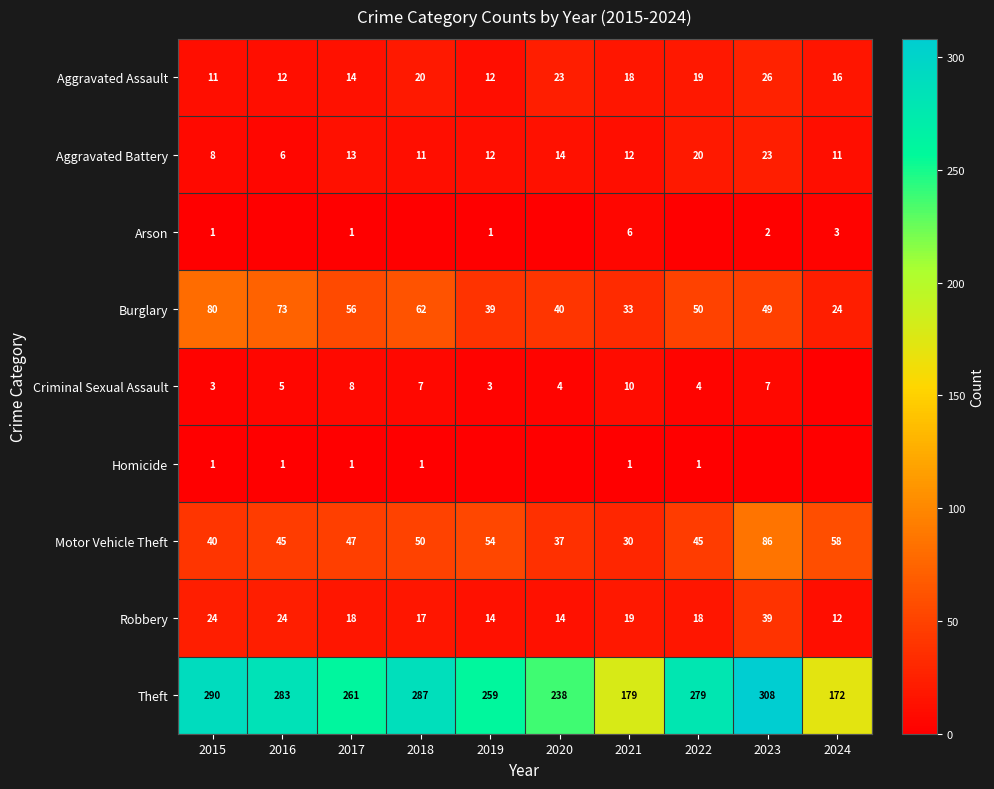

What is the sum of the Aggravated Assault values at 2019 and 2024?

28